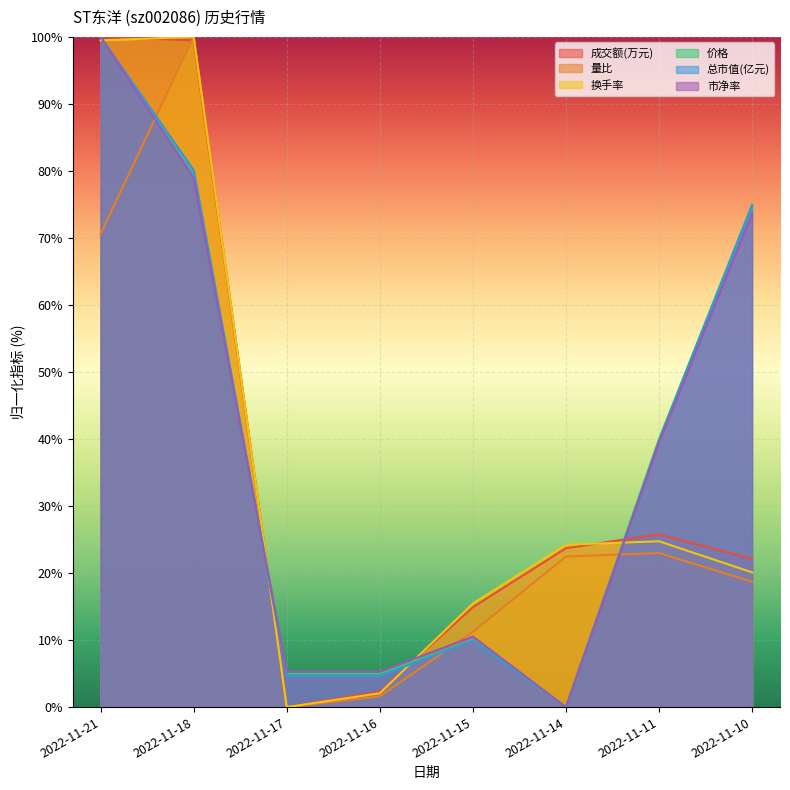

Between which two adjacent categories do 市净率 and 价格 first intersect?

2022-11-18 and 2022-11-17